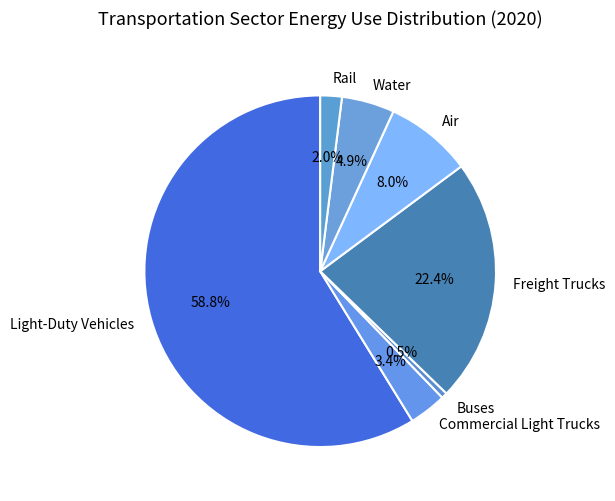

Which slice is the largest?

Light-Duty Vehicles